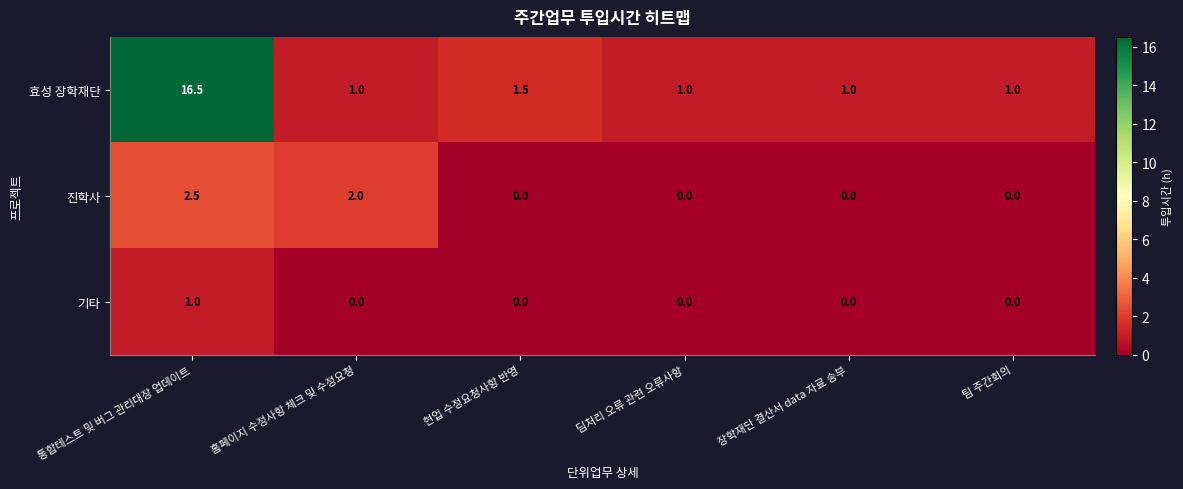

List the series in order of their peak value, lowest first.

기타, 진학사, 효성 장학재단